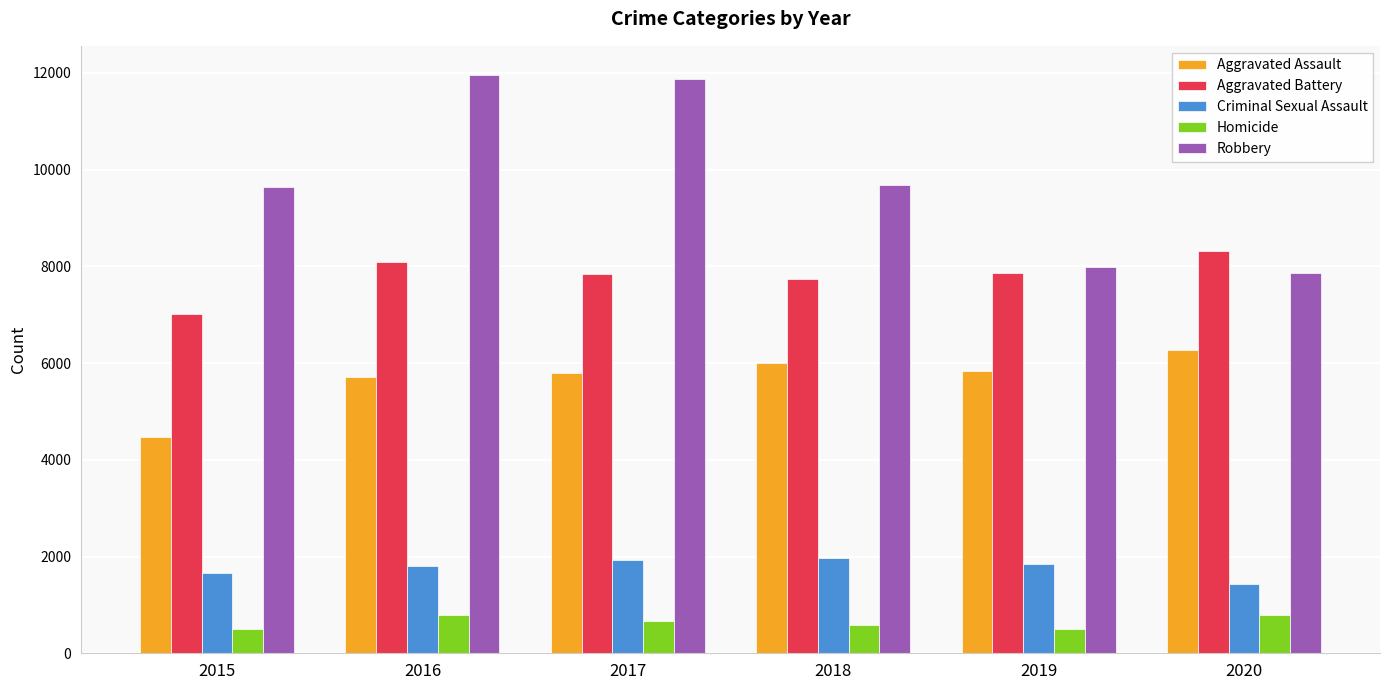

Between 2017 and 2020, which series saw the biggest shift?

Robbery